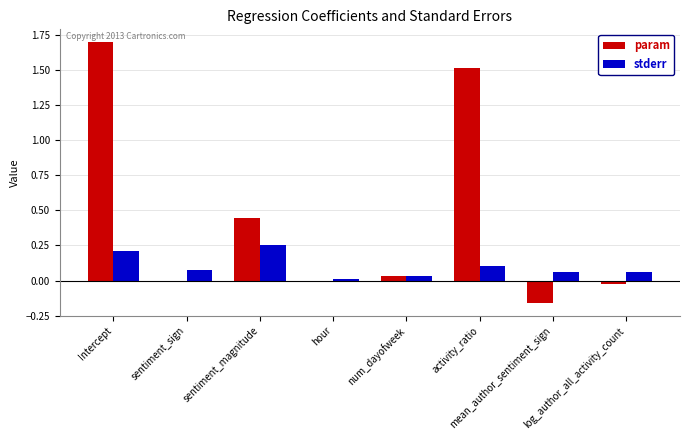

What is the maximum value for param?

1.7